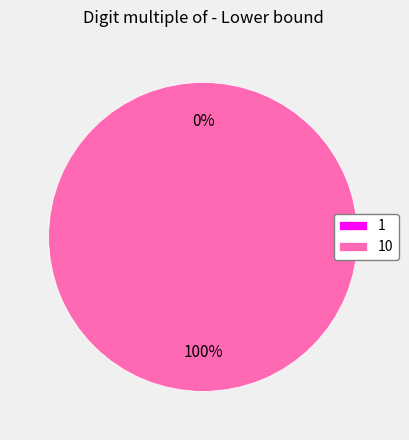

Does 1 account for over 50% of the chart?

No